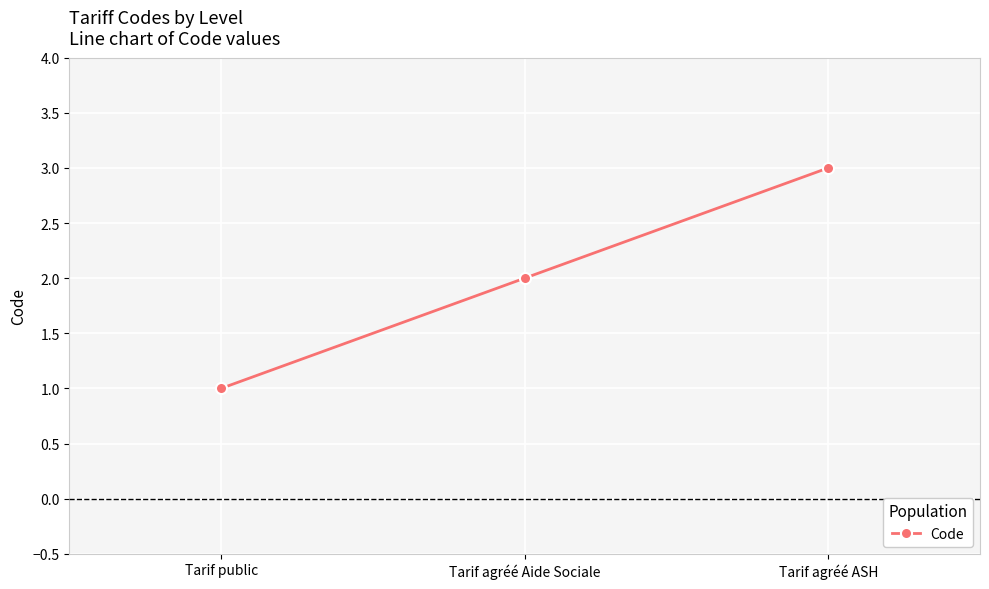

True or false: the data shows 1 at Tarif public.

True